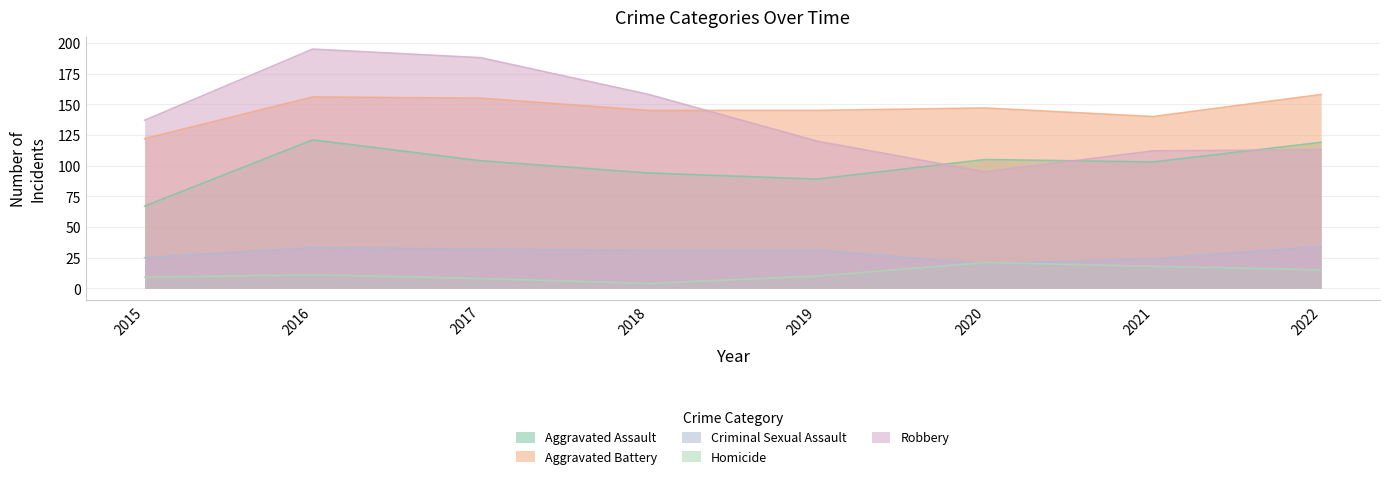

Rank the series by their maximum value, from lowest to highest.

Homicide, Criminal Sexual Assault, Aggravated Assault, Aggravated Battery, Robbery